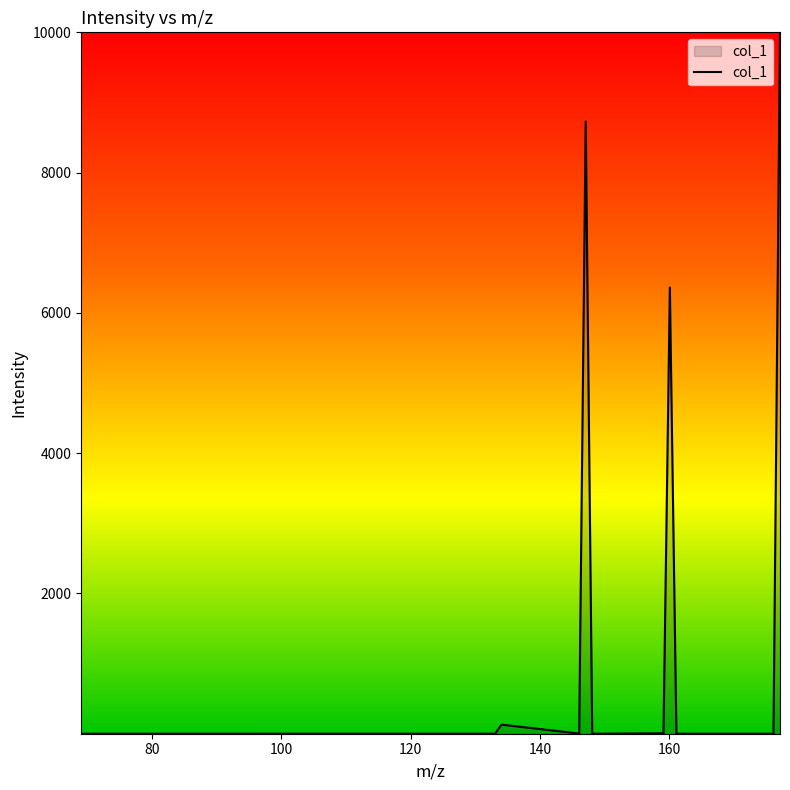

What is the difference between the maximum and minimum values?

10000.0